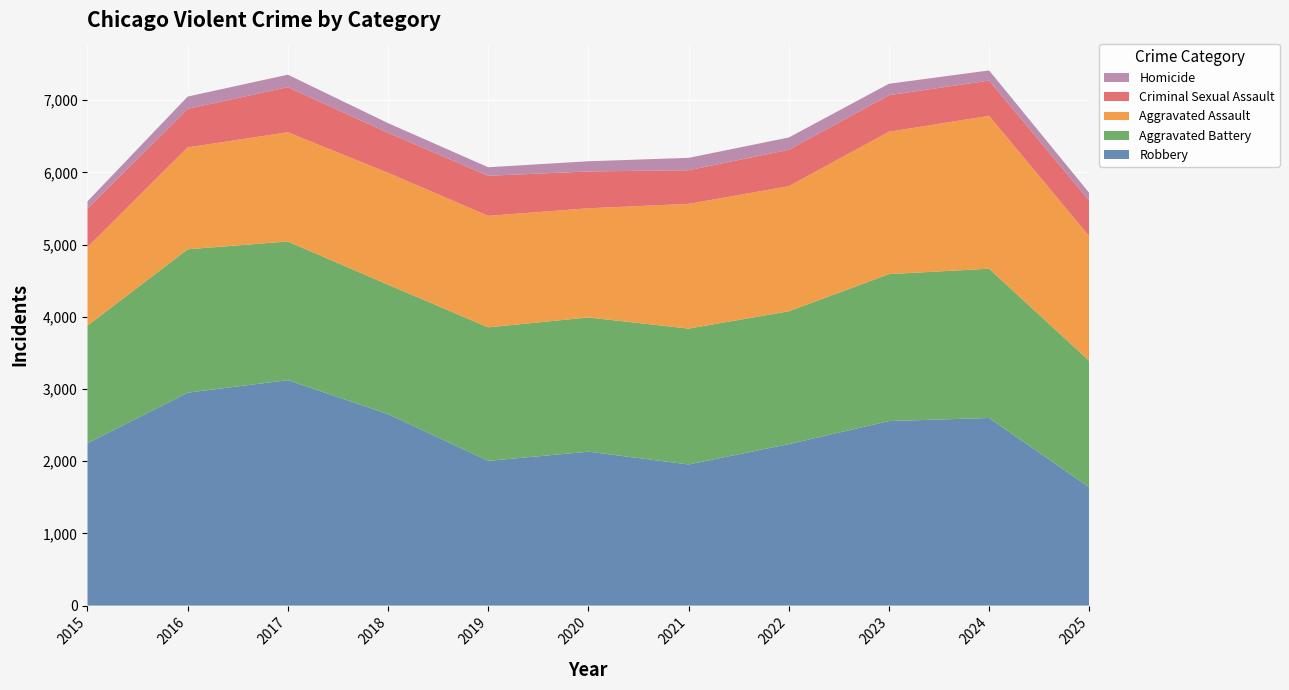

Reading left to right, list all the values displayed in this chart.

Robbery: 2248	2948	3121	2652	2004	2131	1954	2236	2555	2598	1638
Aggravated Battery: 1628	1986	1921	1792	1849	1859	1882	1839	2035	2067	1750
Aggravated Assault: 1091	1411	1513	1549	1544	1512	1727	1733	1972	2117	1726
Criminal Sexual Assault: 530	534	624	554	555	510	466	504	506	489	493
Homicide: 101	170	173	134	118	141	171	170	158	140	106